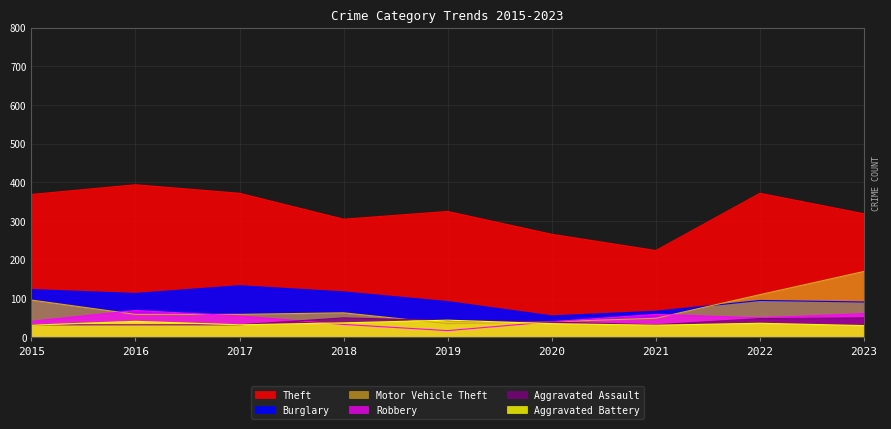

Between 2021 and 2016, which is larger?

2016